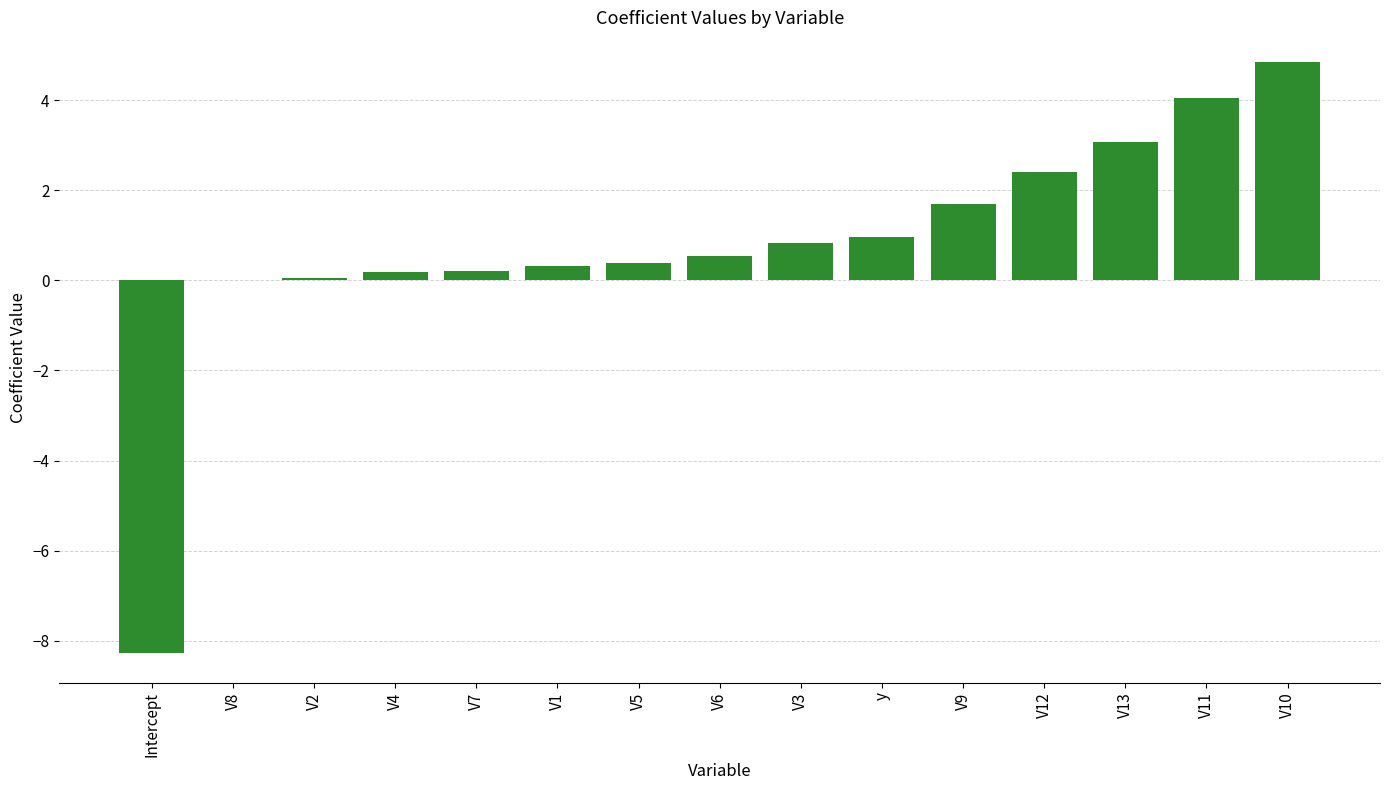

The value at V13 is 3.1. True or false?

True